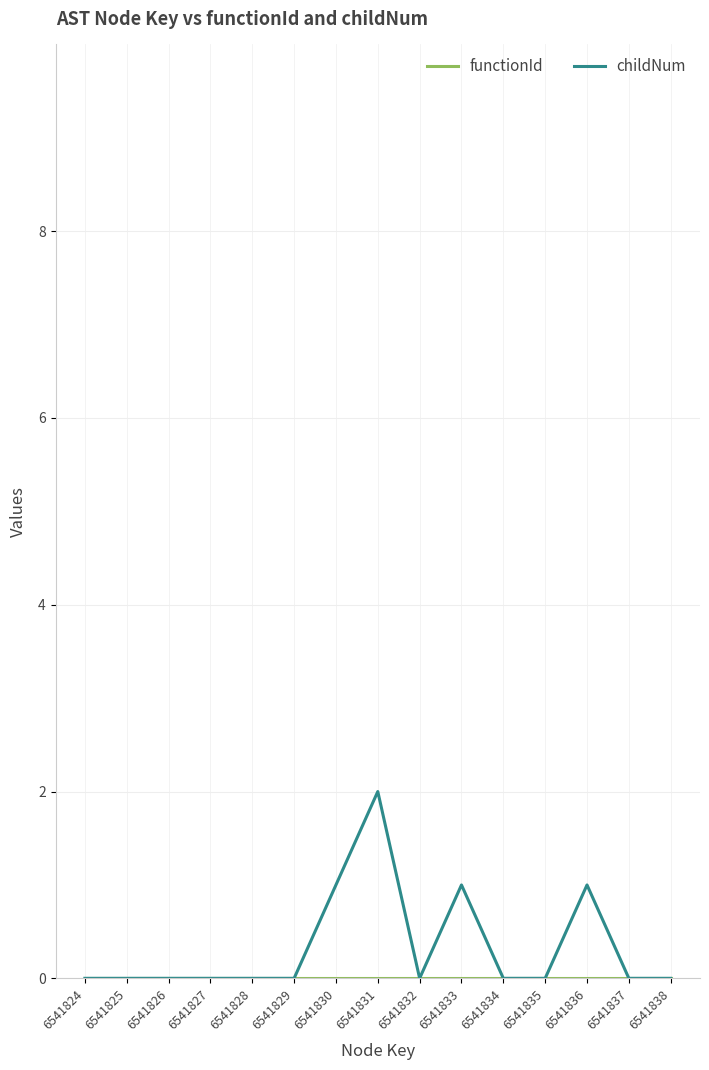

Does the chart display data point markers on the line(s)?

No